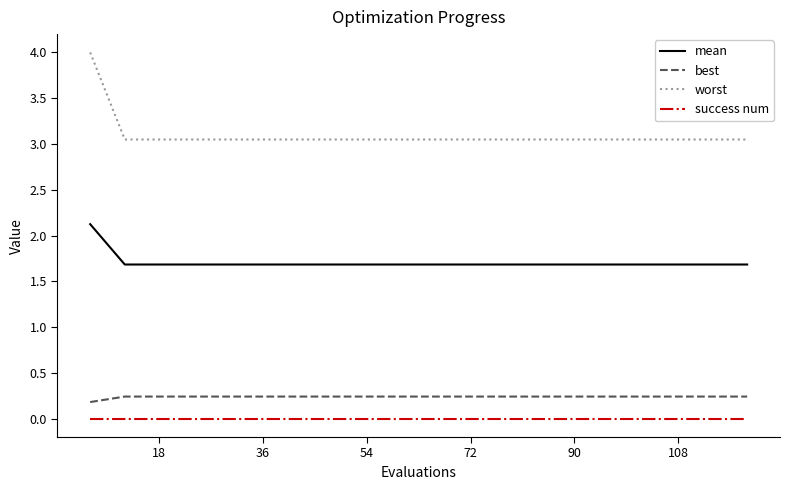

True or false: best and mean intersect in this chart.

False